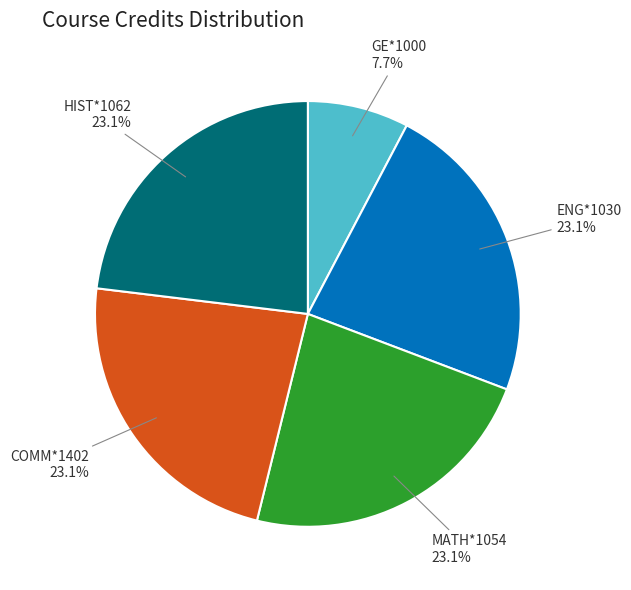

Is there a majority slice in this chart?

No